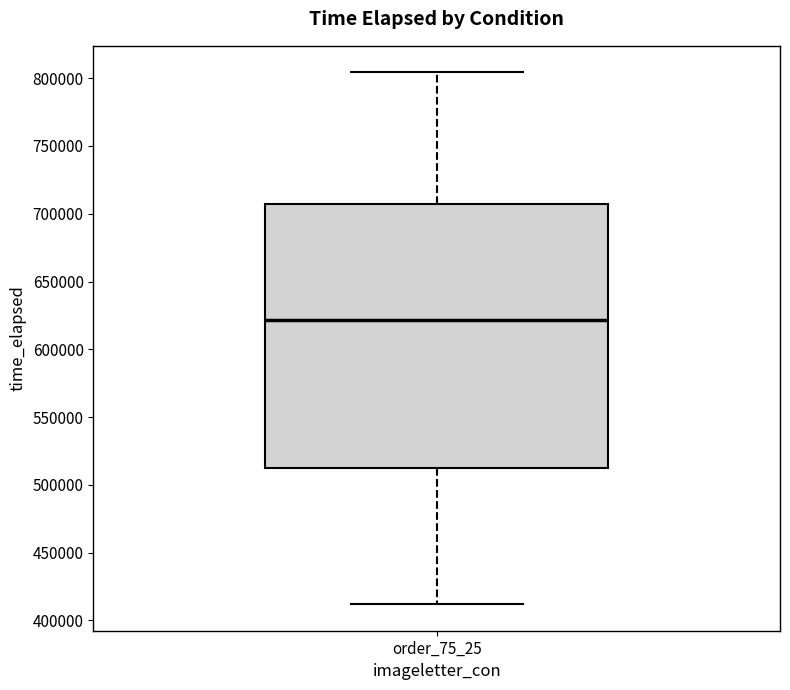

Transcribe this box plot: give where the median line is, the range the box spans, and where the two whiskers end, as read against the y-axis. The values are not printed on the chart, so give them approximately, as read against the axis.

median 620000, box 510000 to 705000, whiskers 410000 to 805000